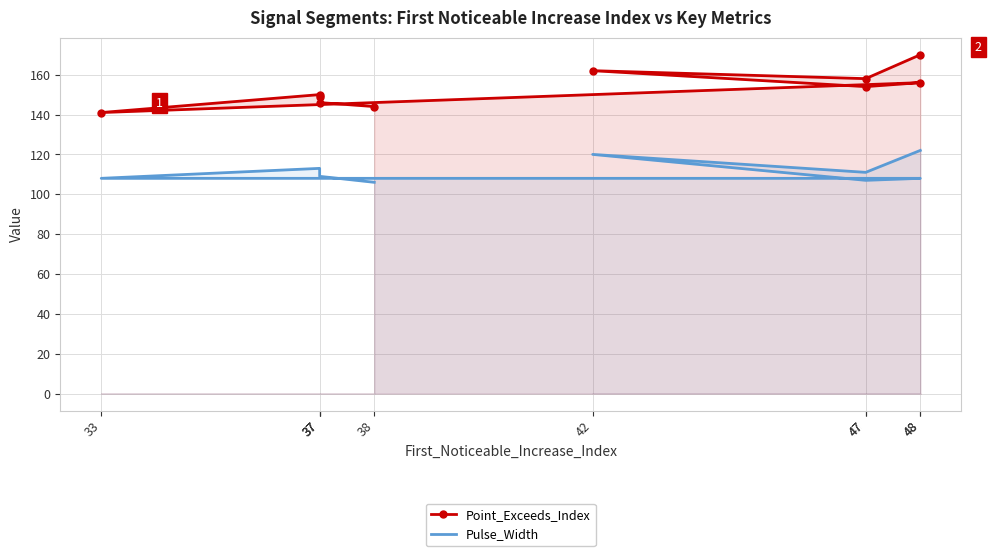

What is the total value across all series at 47?

269